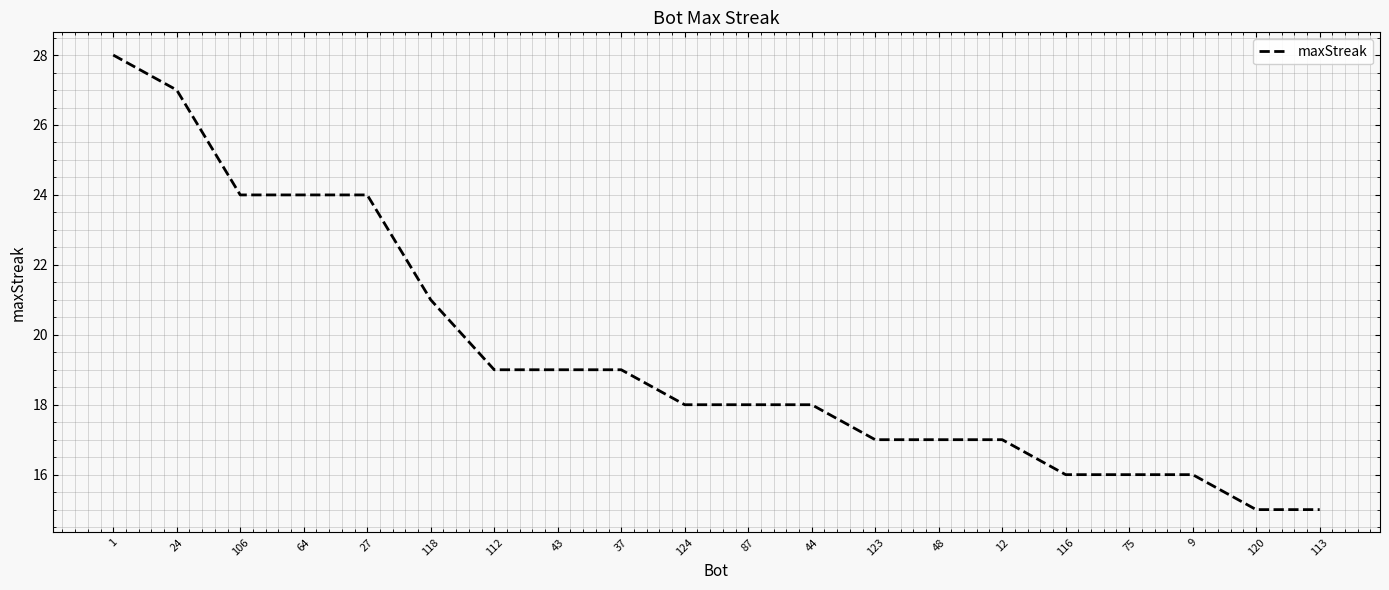

What is the approximate value at 48, to the nearest 5?

15